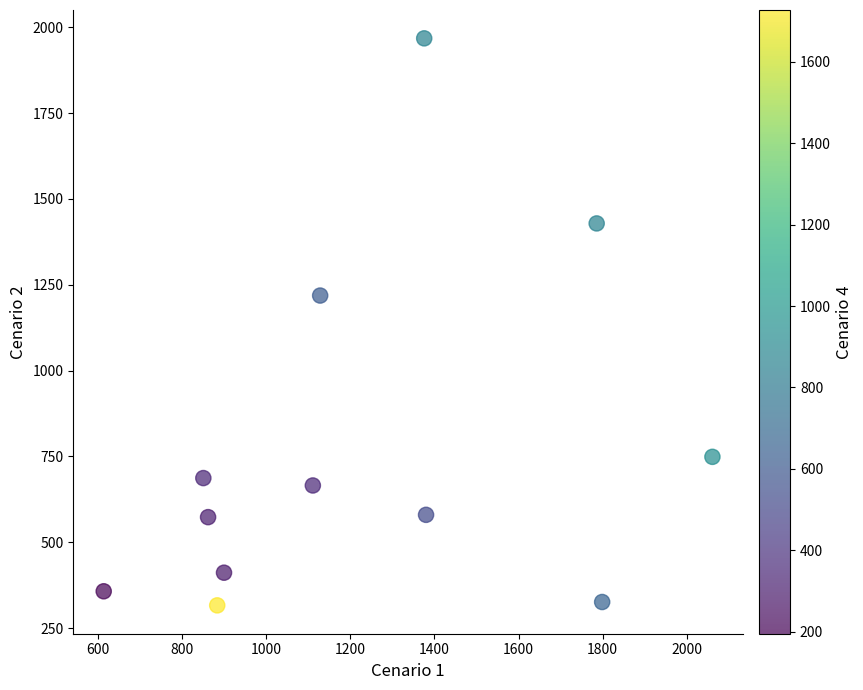

What is the range of Y values (max minus min)?

1651.2